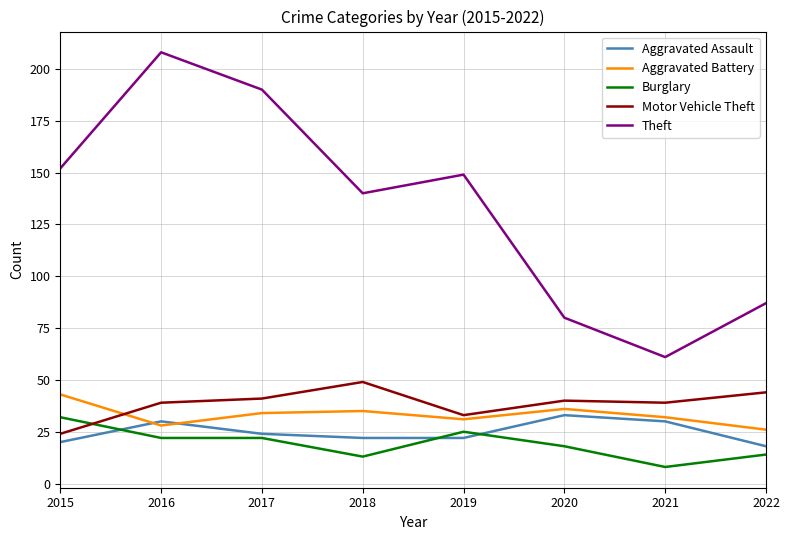

Count the Aggravated Assault values in the range 22 to 30.

5